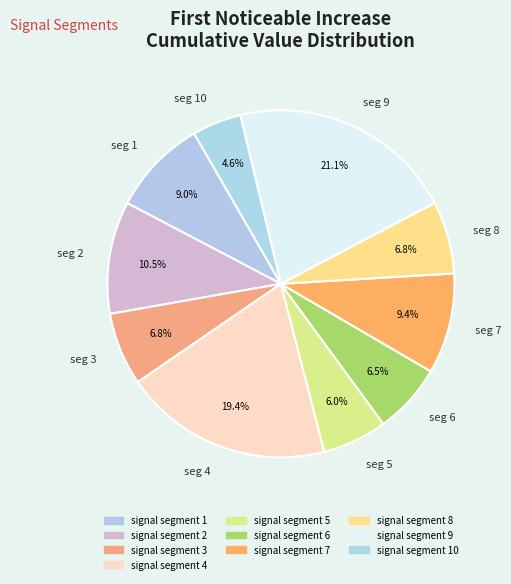

Combined, do seg 8 and seg 10 account for over 50%?

No